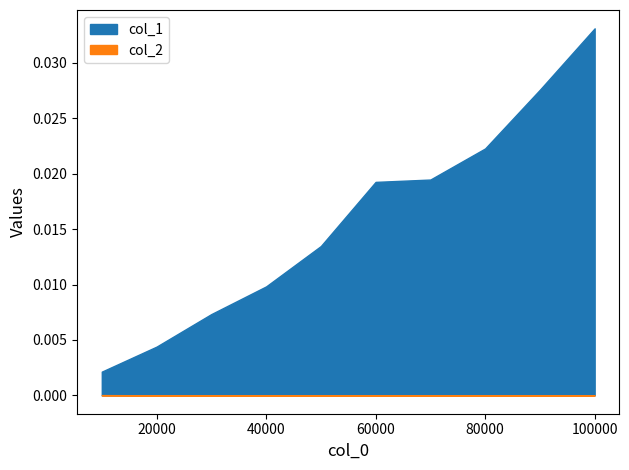

Which category has the highest value in the col_2 series?

10000